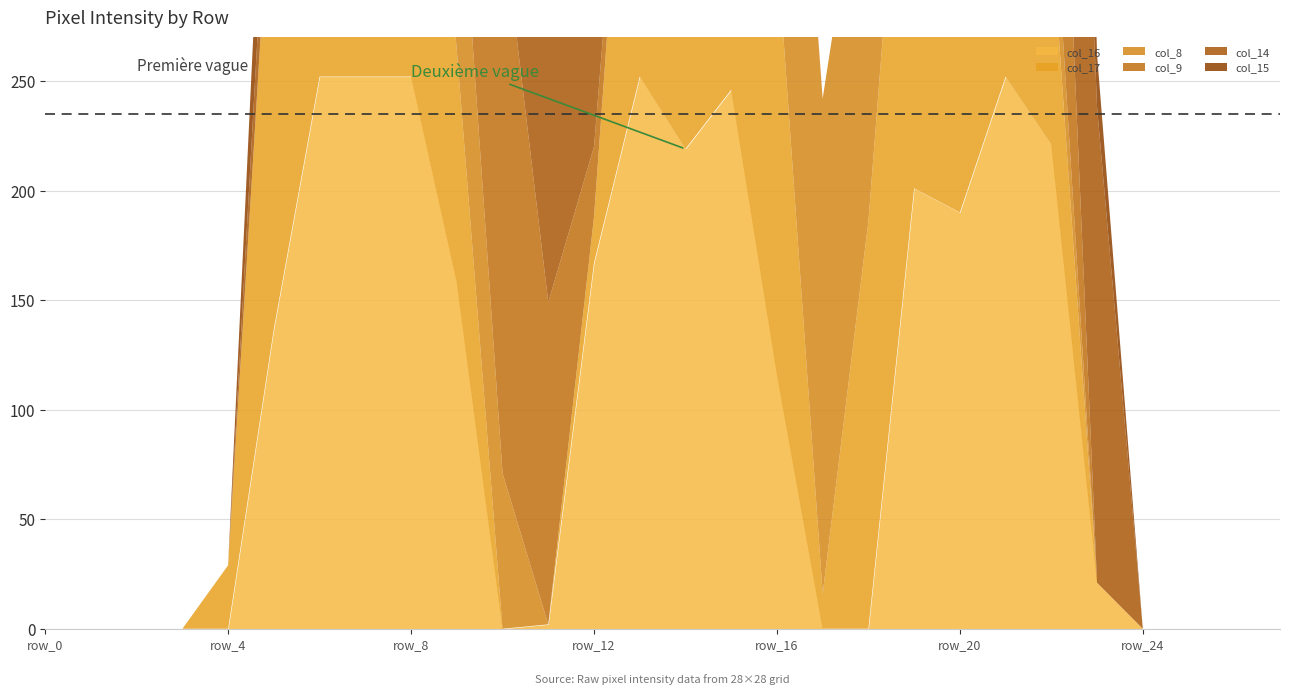

List the series in order of their peak value, highest first.

col_9, col_17, col_14, col_15, col_16, col_8